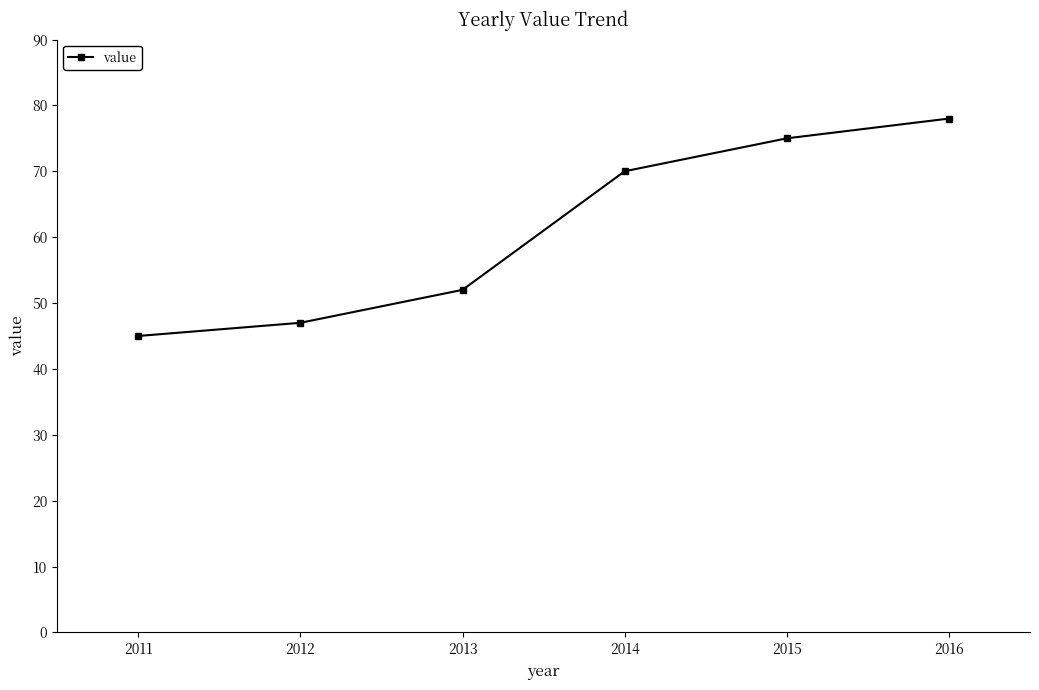

What value does the data have at 2015, to the nearest 10?

80